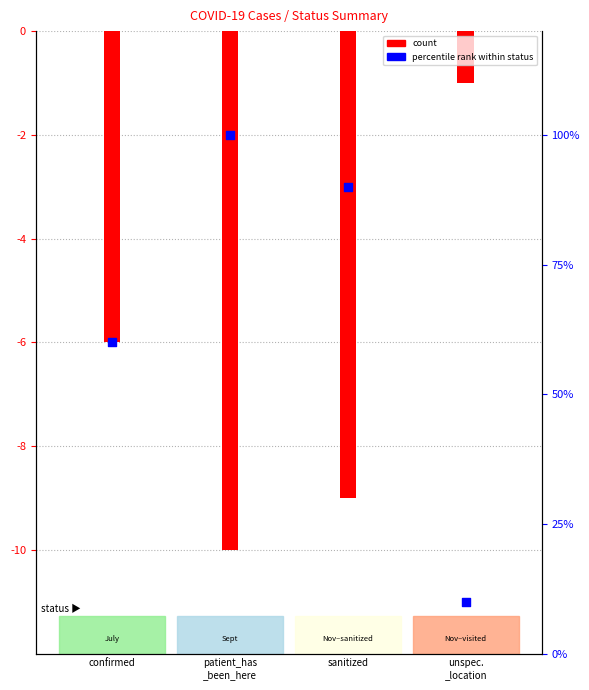

At how many categories does at least one series exceed 38?

3